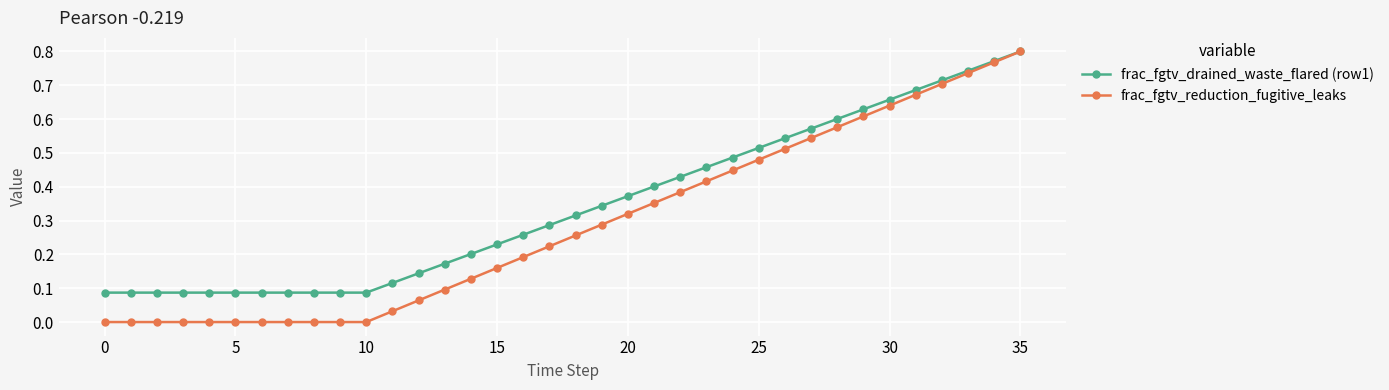

Which series has the largest total across all categories?

frac_fgtv_drained_waste_flared (row1)